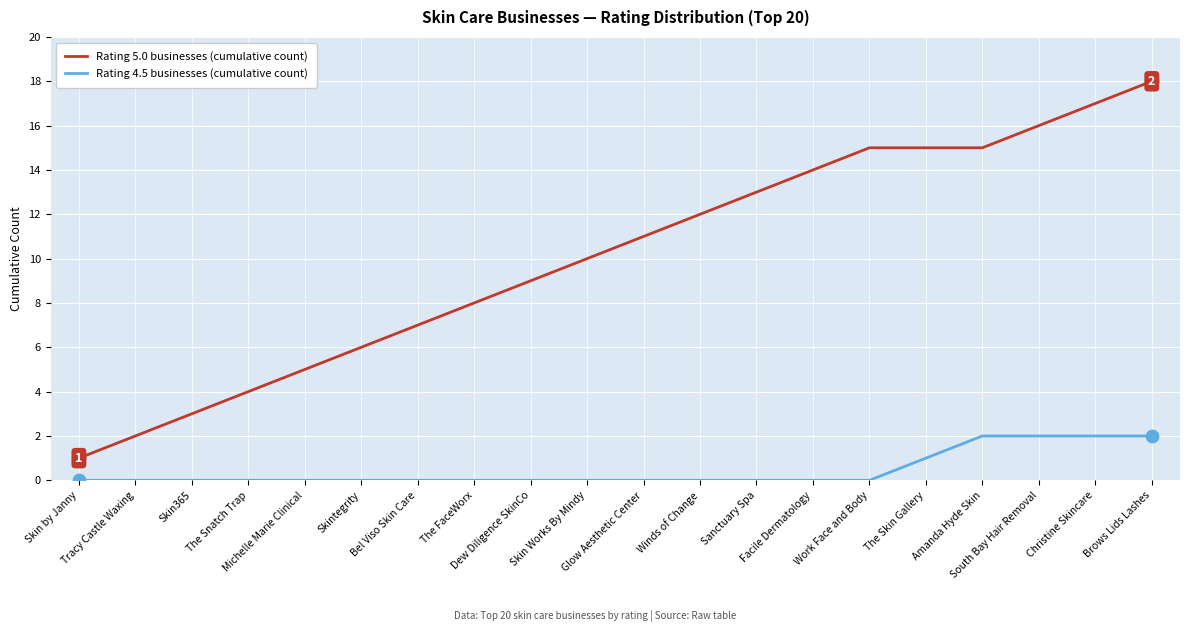

Is the value of Rating 5.0 businesses (cumulative count) at South Bay Hair Removal greater than the value of Rating 4.5 businesses (cumulative count) at The Skin Gallery?

Yes